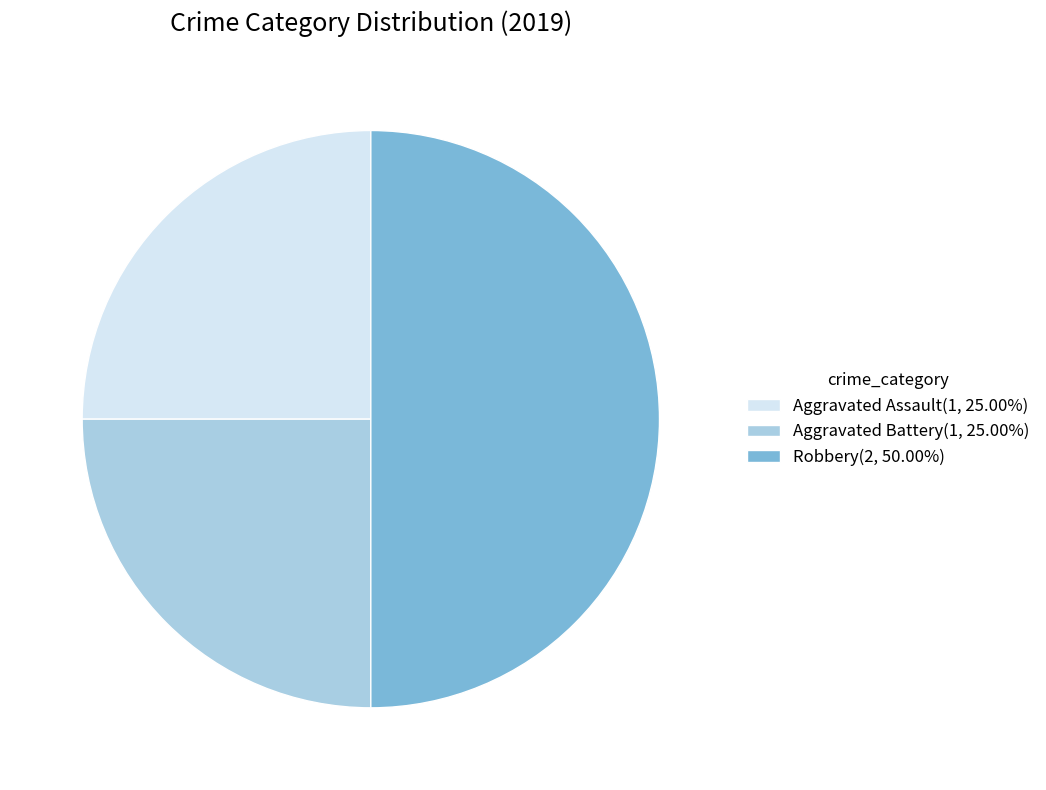

What is the ratio of the value at Aggravated Assault(1, 25.00%) to the value at Robbery(2, 50.00%)?

0.5